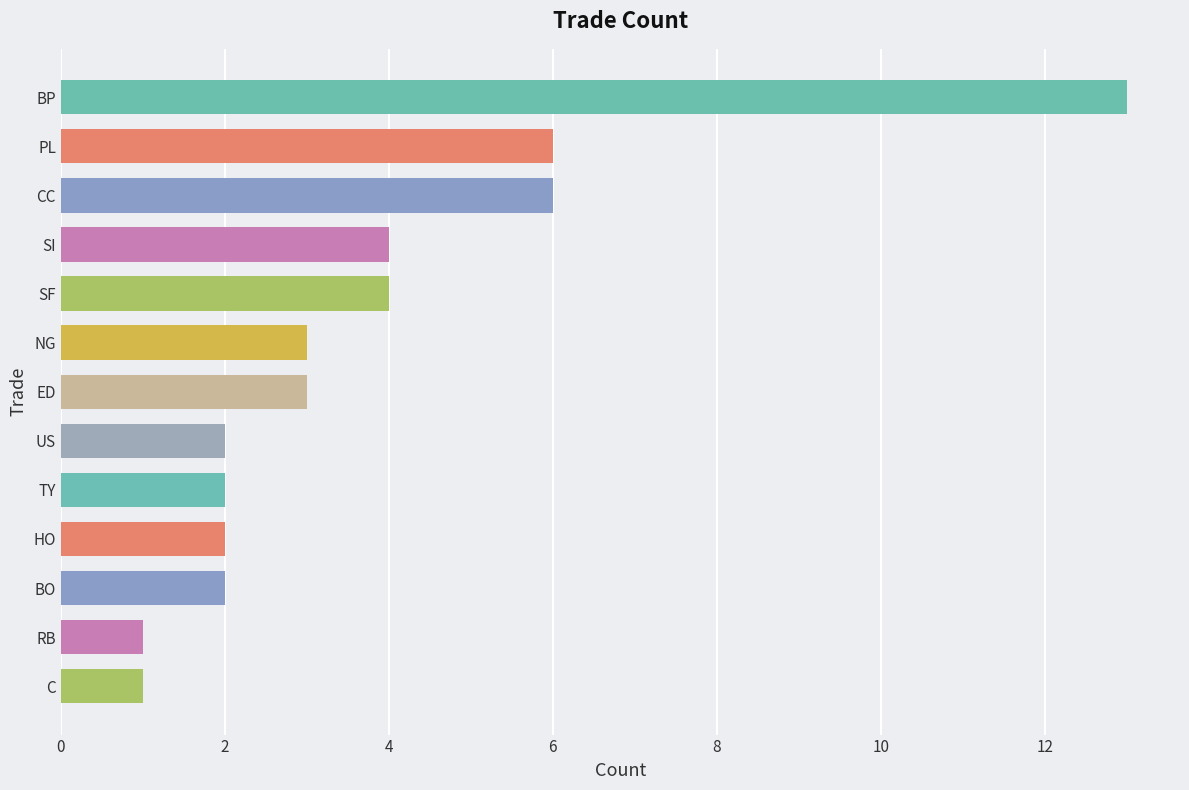

What is the average value?

4